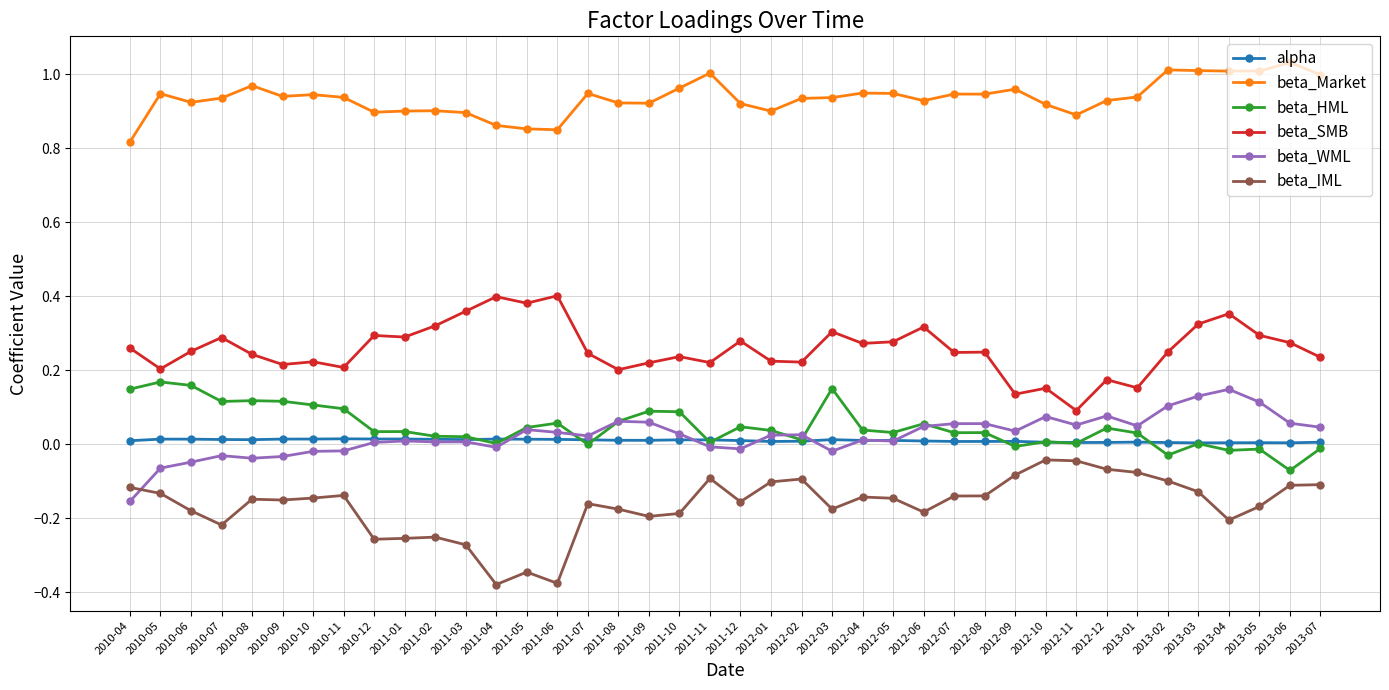

True or false: beta_Market has more than 2 interior local peaks.

True